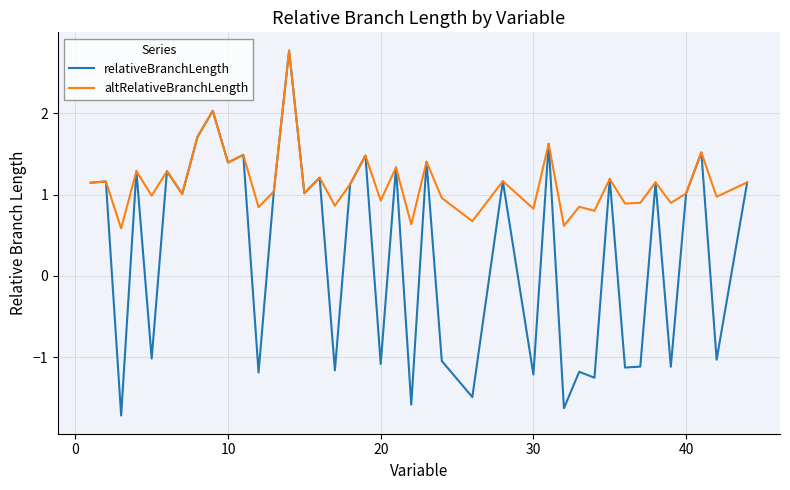

Which series has the largest total across all categories?

altRelativeBranchLength